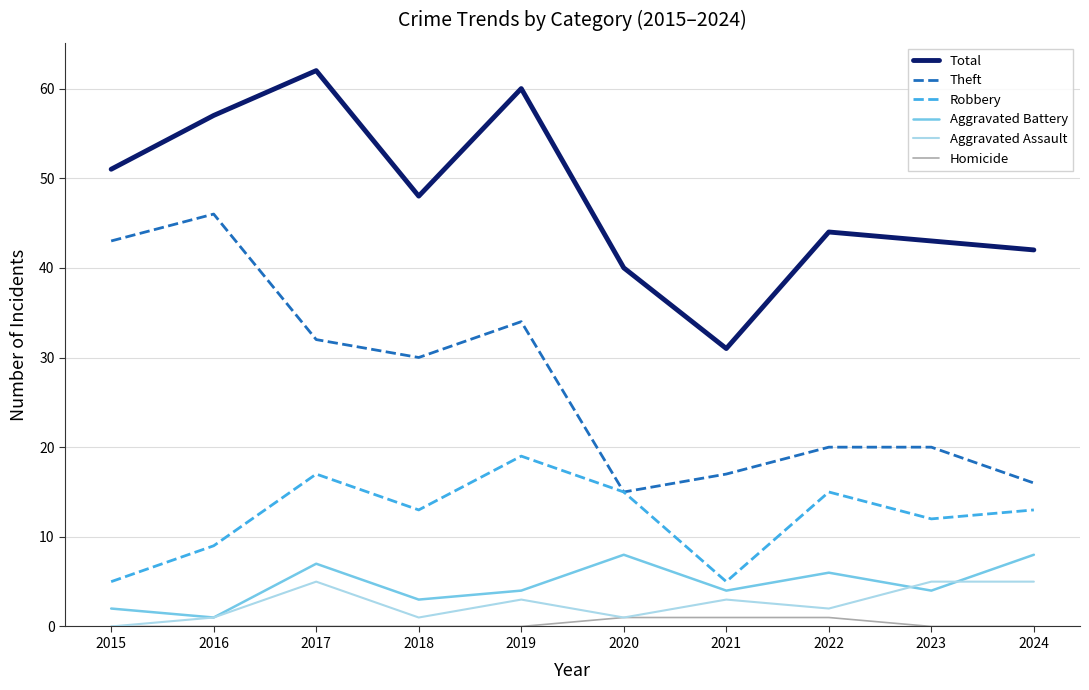

Which series has the largest total across all categories?

Total